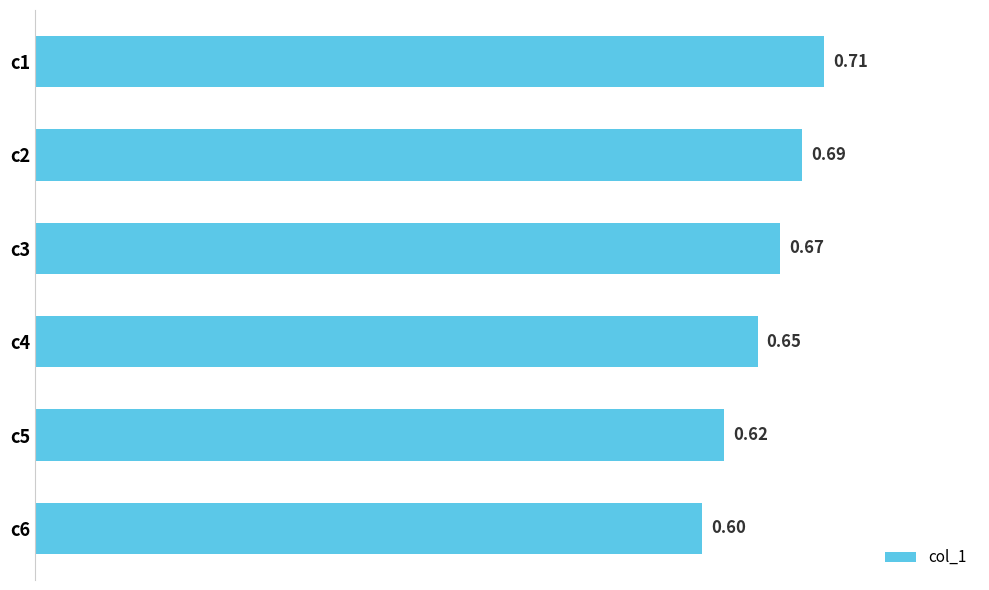

List the labels in order of value, largest first.

c1, c2, c3, c4, c5, c6